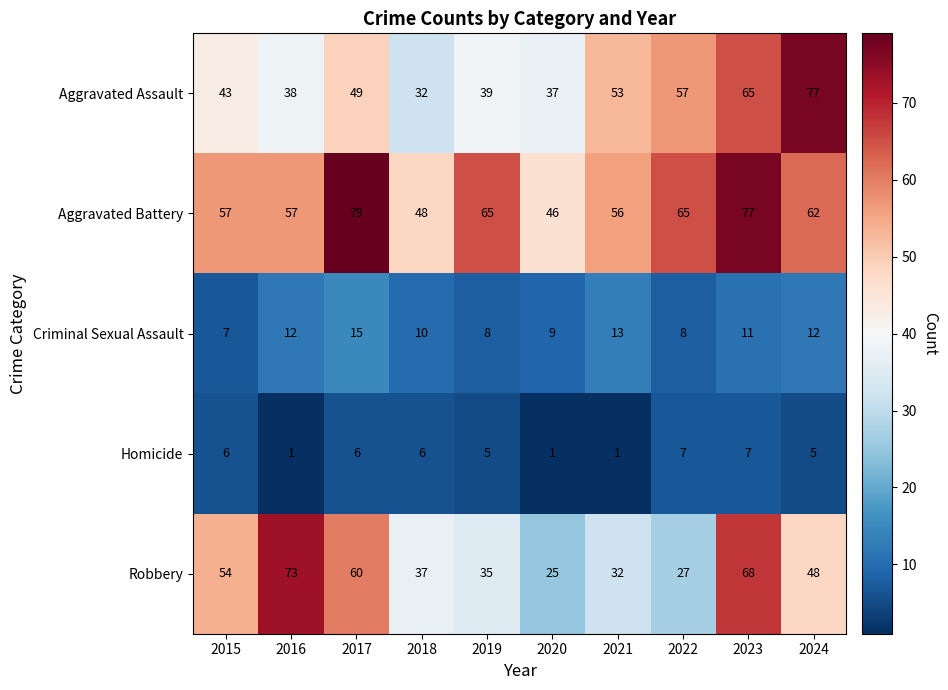

What is the greatest value displayed?

79